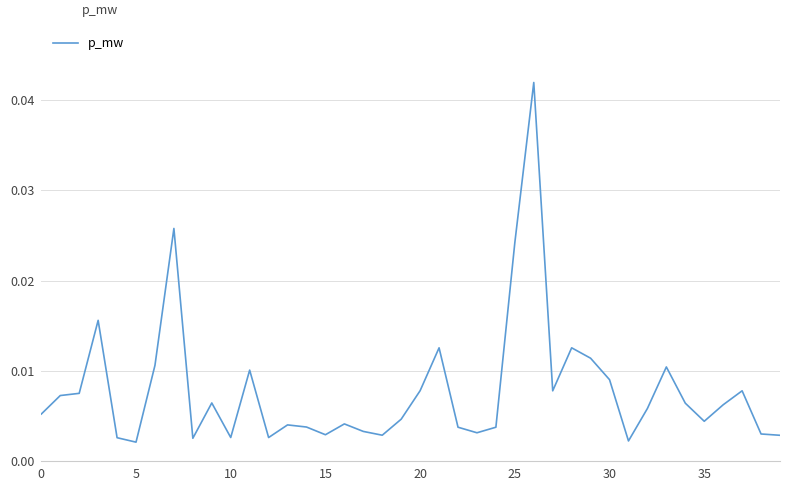

How many lines are shown in the chart?

1